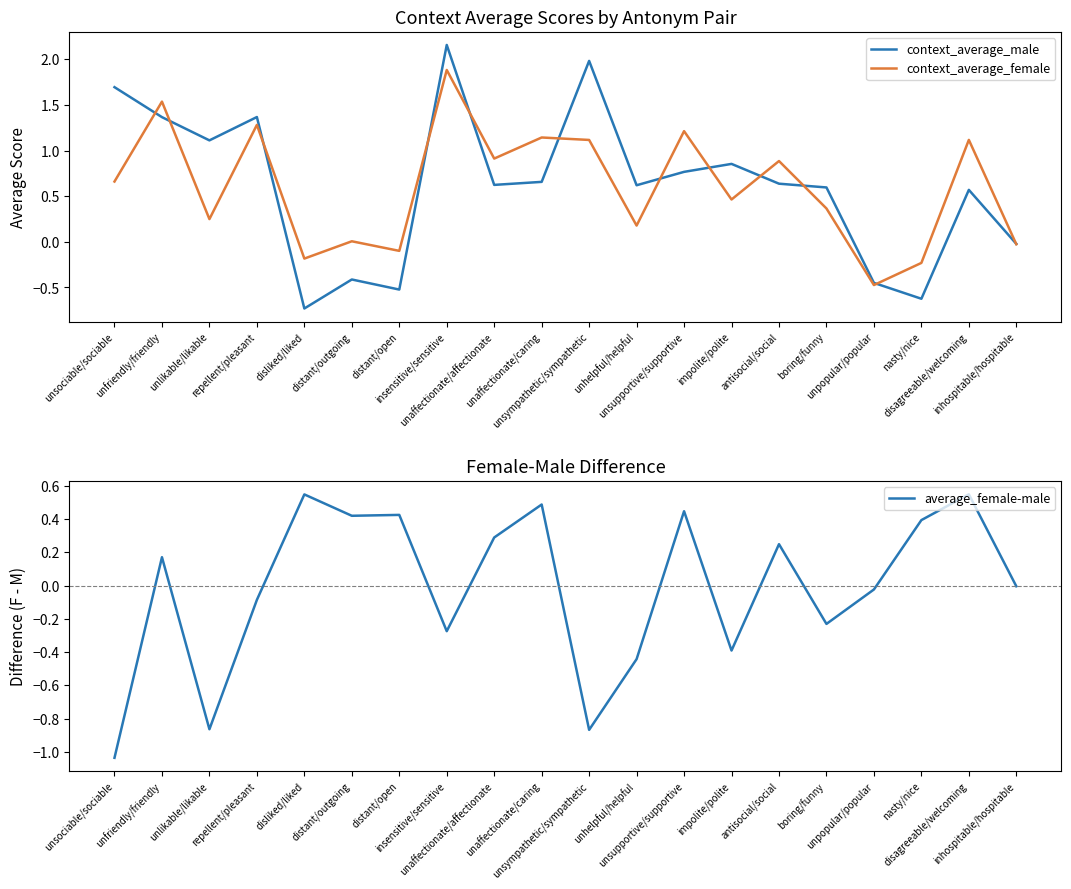

Where does the context_average_male series first go above 0?

unsociable/sociable